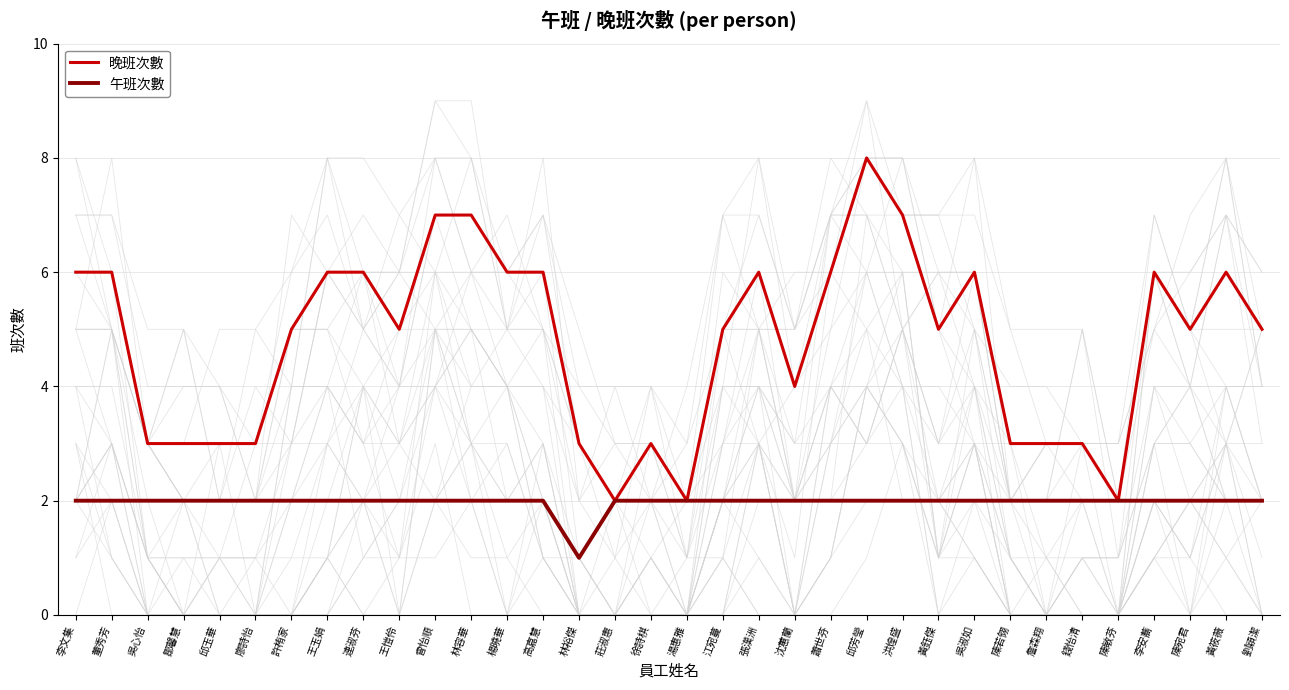

What are all the series names shown in the legend?

晚班次數, 午班次數